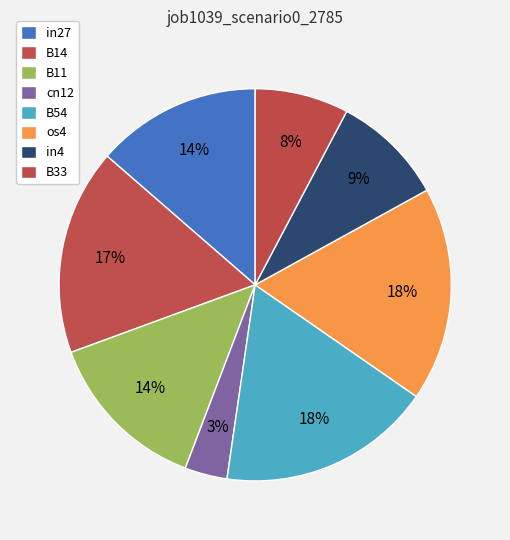

Which slice is the largest?

B54